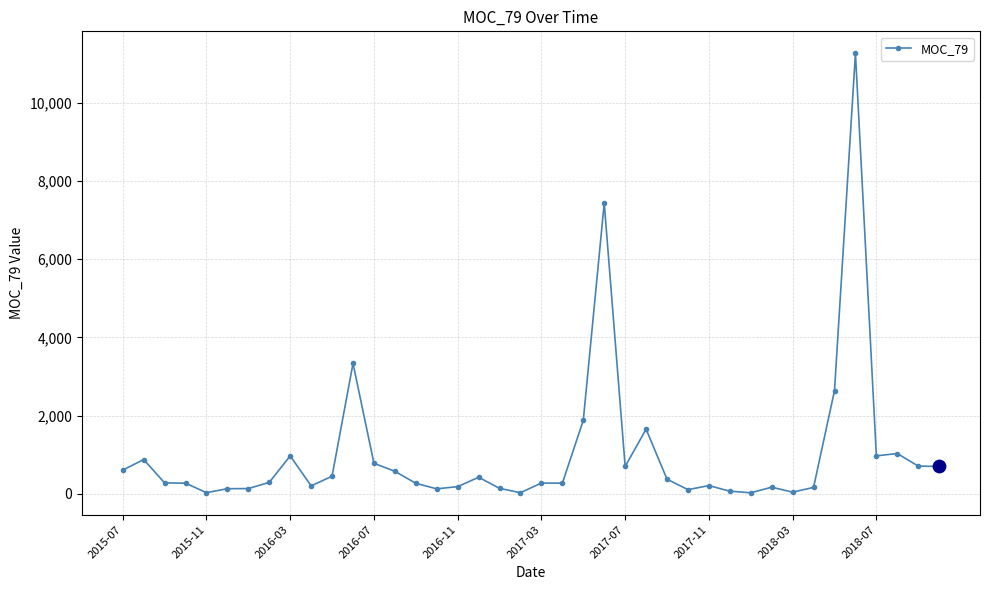

What is the greatest value displayed?

11272